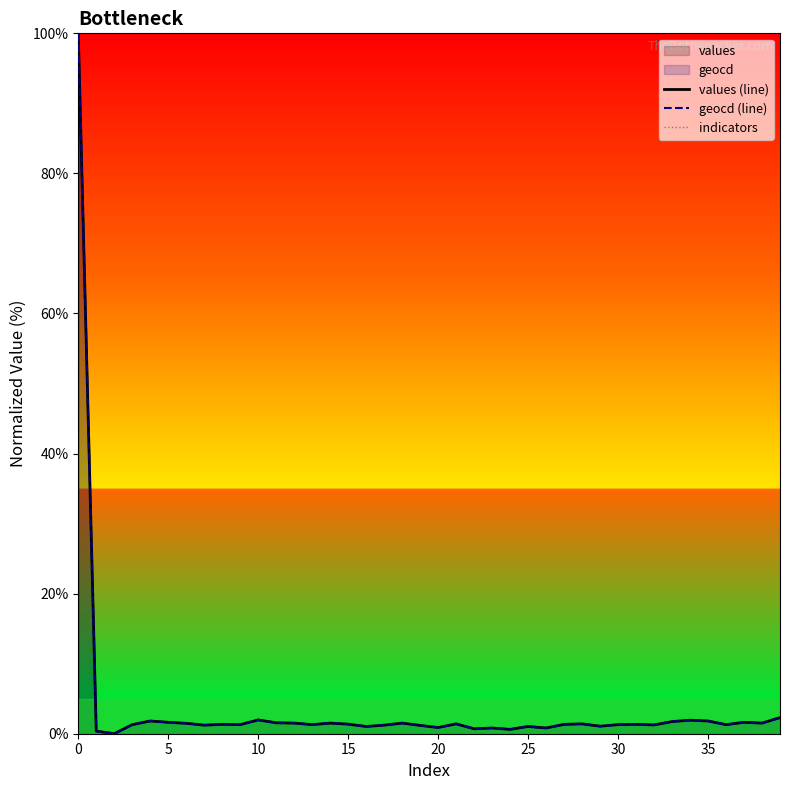

What is the maximum value for geocd (line)?

100.0